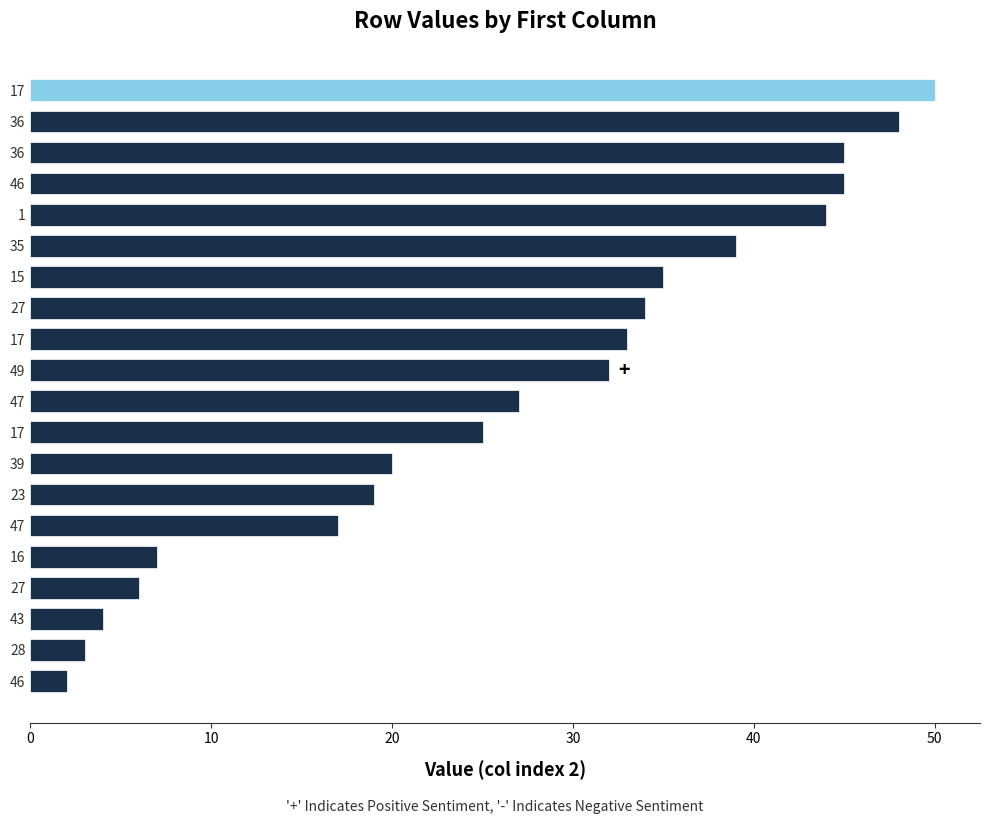

Does the chart contain any negative values?

No